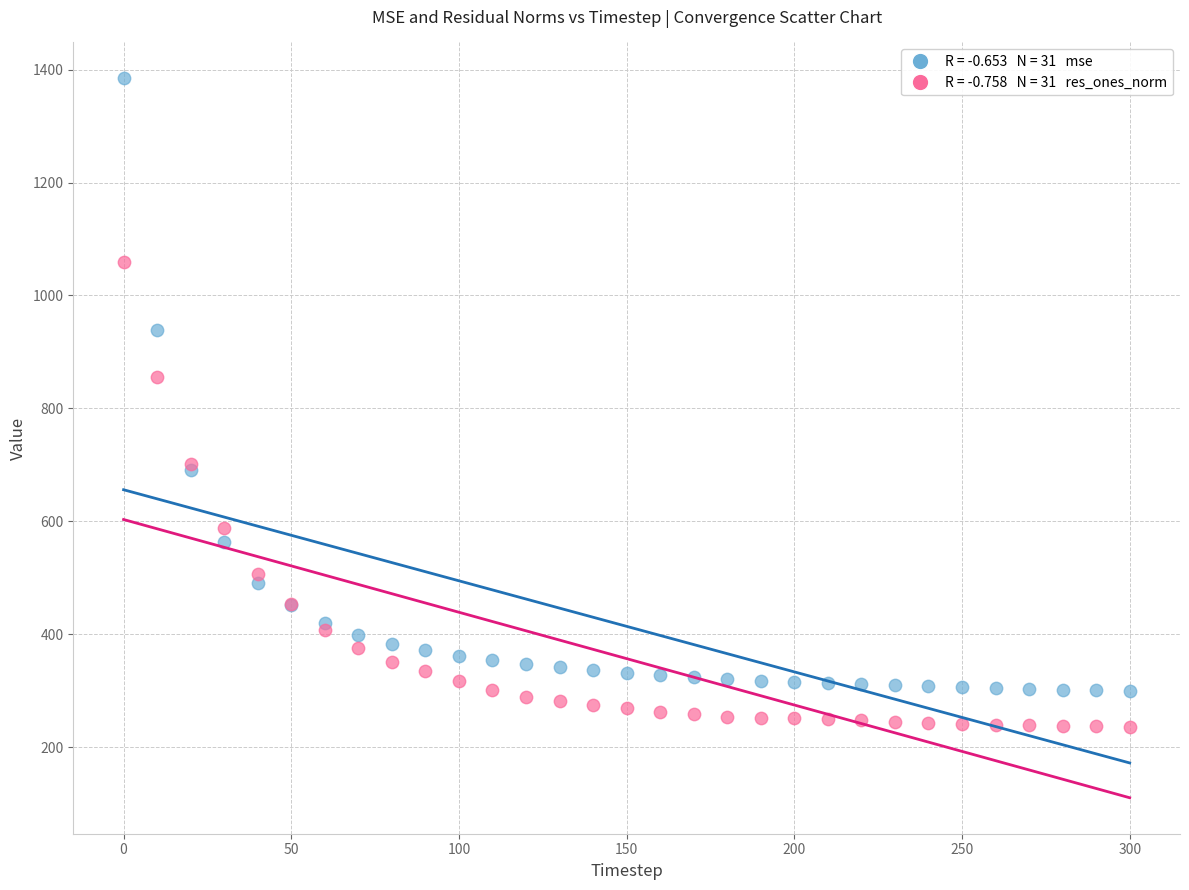

Across all series, what Y value is closest to 810?

856.4